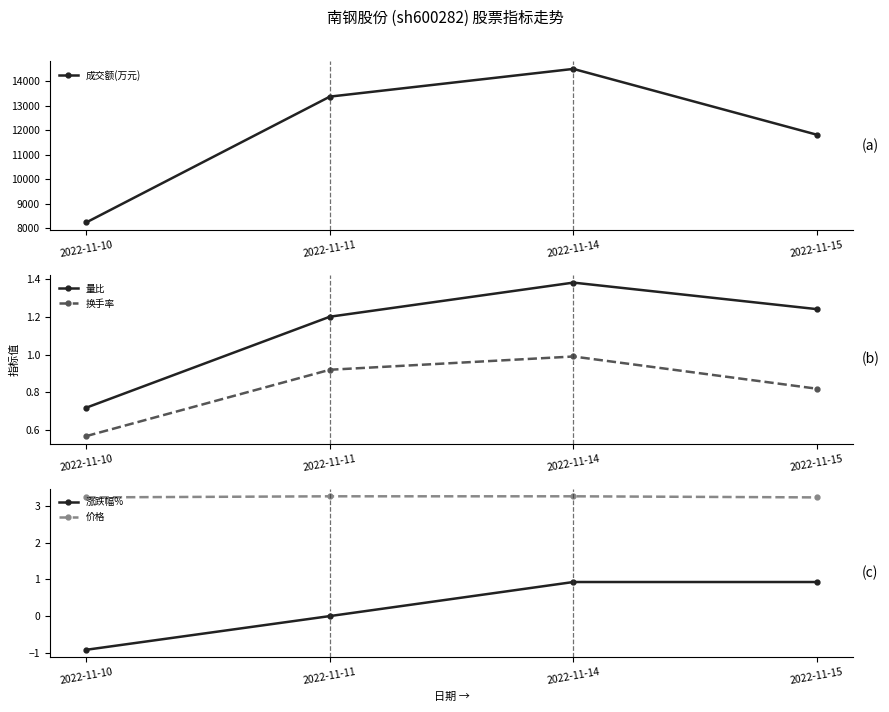

At which category is the sum across all series the highest?

2022-11-14